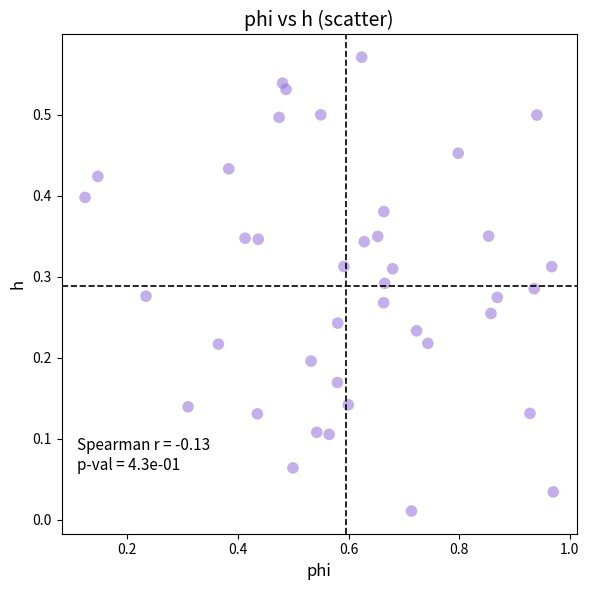

What is the range of X values (max minus min)?

0.8